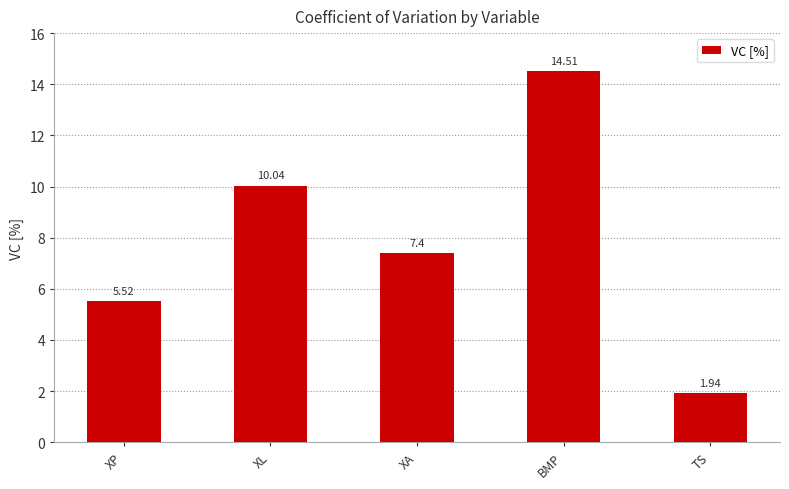

What is the label of the 5th bar from the left?

TS